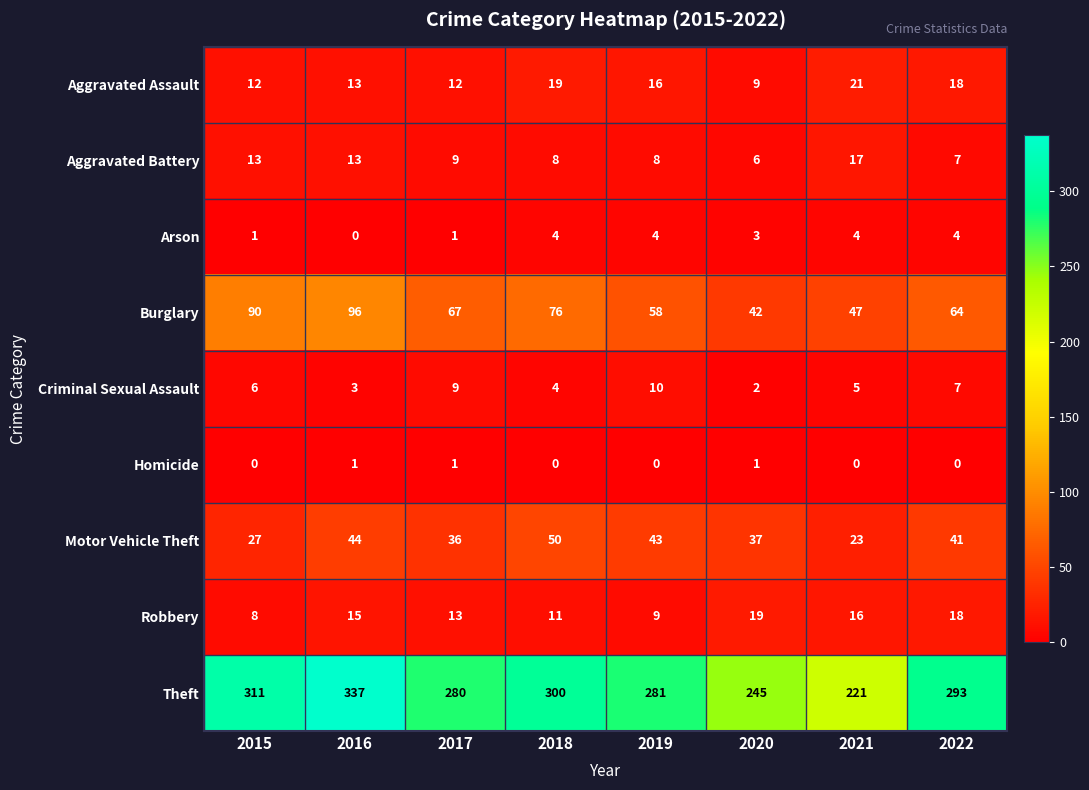

Which series has the widest spread of values?

Theft